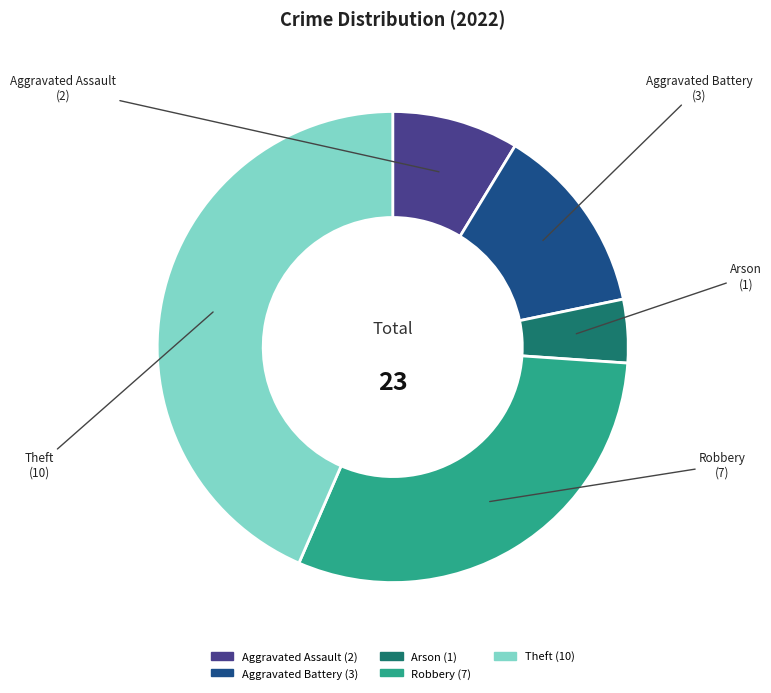

Count the number of slices in the pie.

5